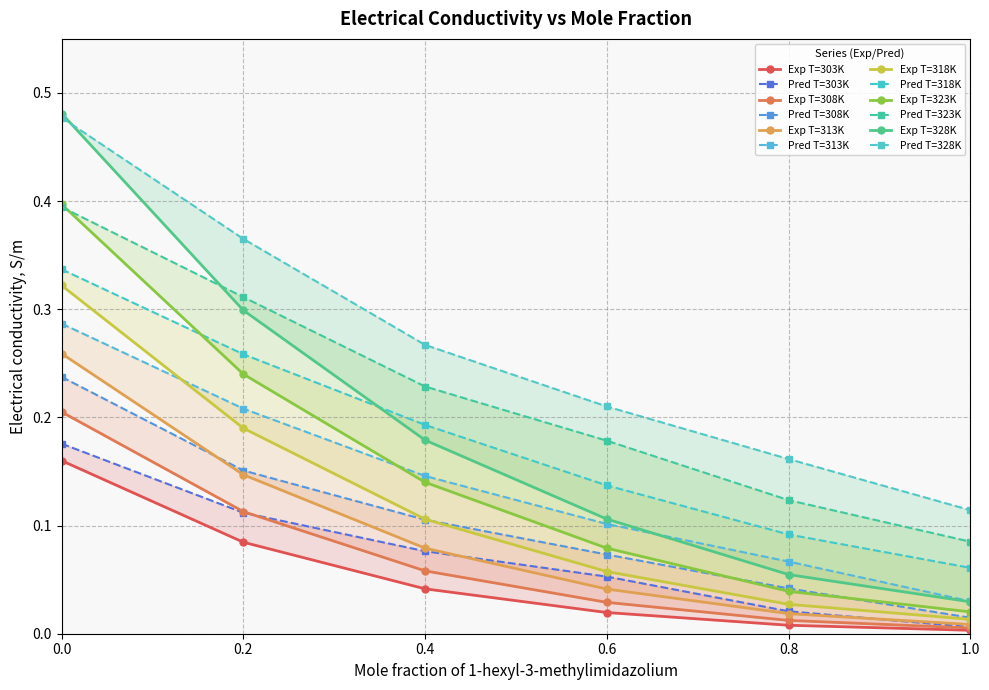

Is it true that Predicted electrical conductivity, S/m equals 0.2 at 0.6?

True